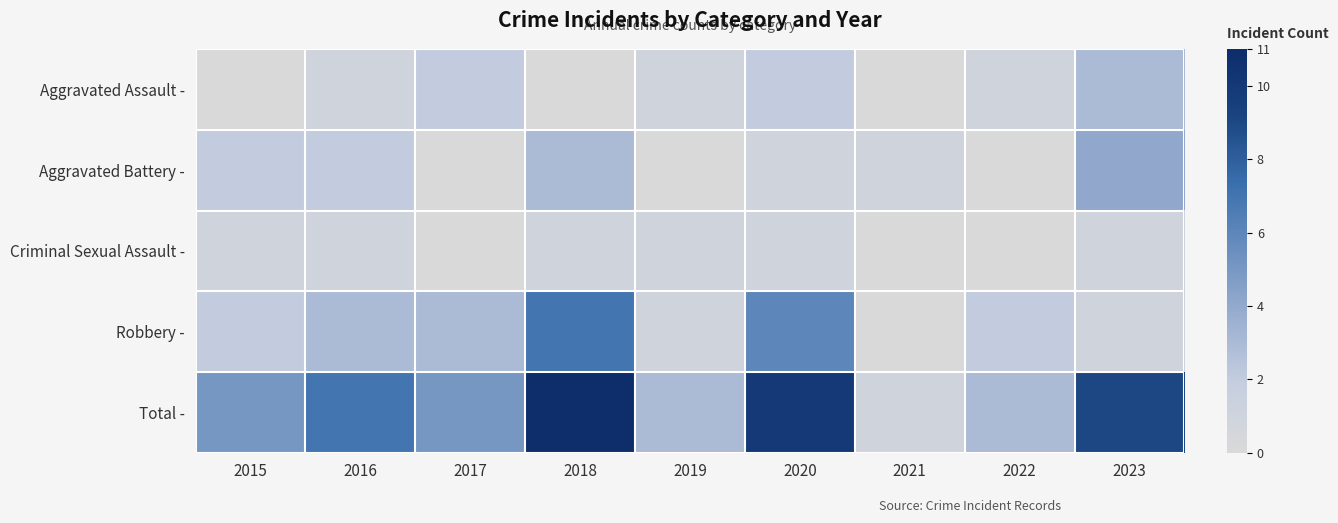

Which has a higher value, 2019 or 2015?

2019